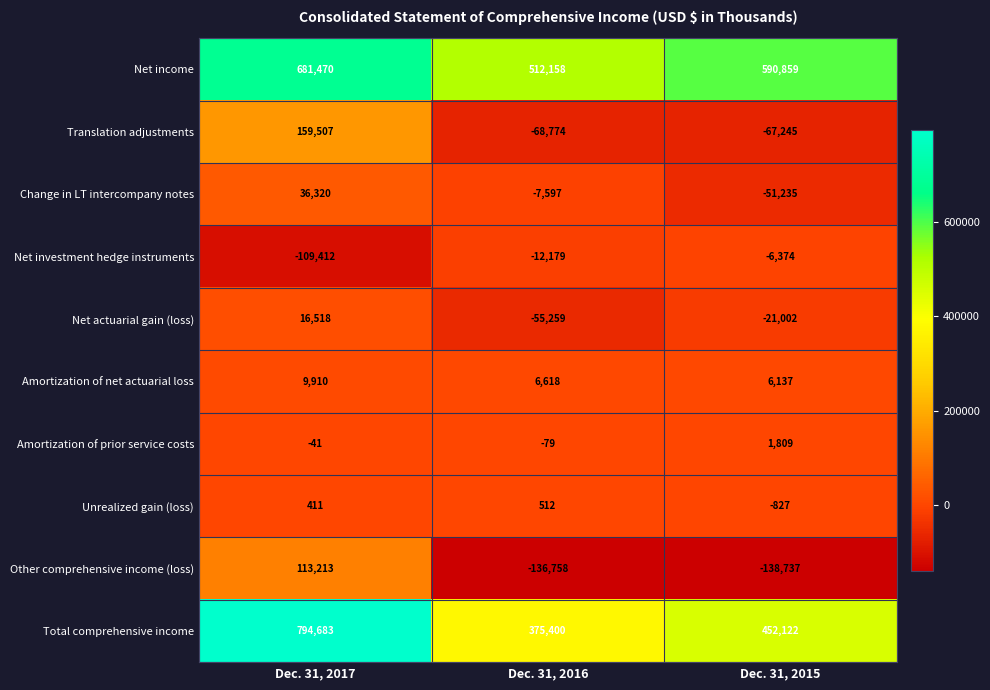

Reading left to right, what are all the values shown in this chart?

Net income: 681470	512158	590859
Translation adjustments: 159507	-68774	-67245
Change in LT intercompany notes: 36320	-7597	-51235
Net investment hedge instruments: -109412	-12179	-6374
Net actuarial gain (loss): 16518	-55259	-21002
Amortization of net actuarial loss: 9910	6618	6137
Amortization of prior service costs: -41	-79	1809
Unrealized gain (loss): 411	512	-827
Other comprehensive income (loss): 113213	-136758	-138737
Total comprehensive income: 794683	375400	452122